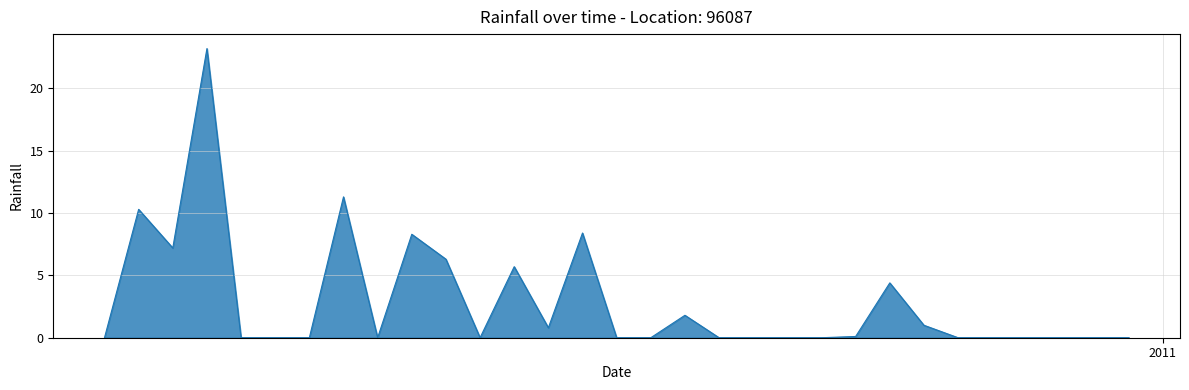

What is the maximum value shown in the chart?

23.2